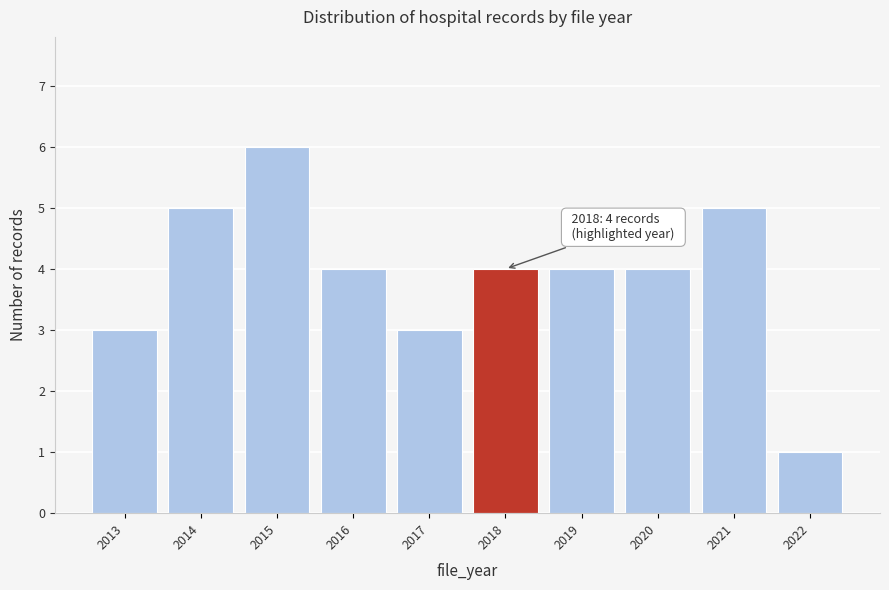

Reading left to right, list all the values displayed in this chart.

3	5	6	4	3	4	4	4	5	1